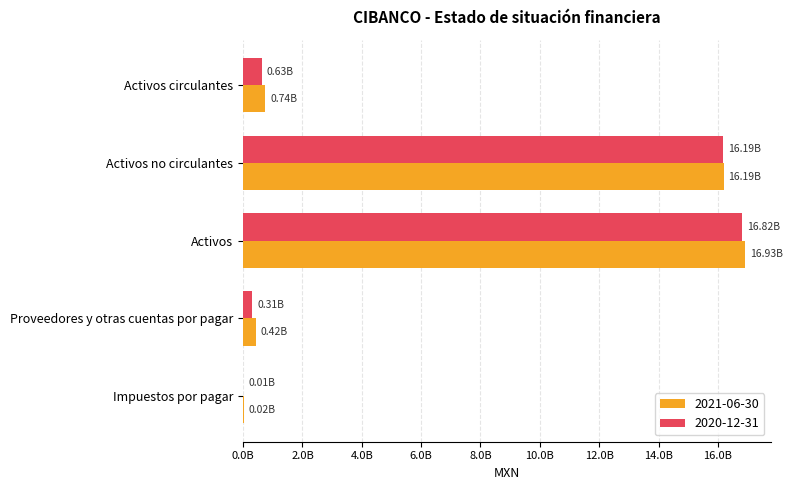

At which category is the sum across all series the highest?

Activos